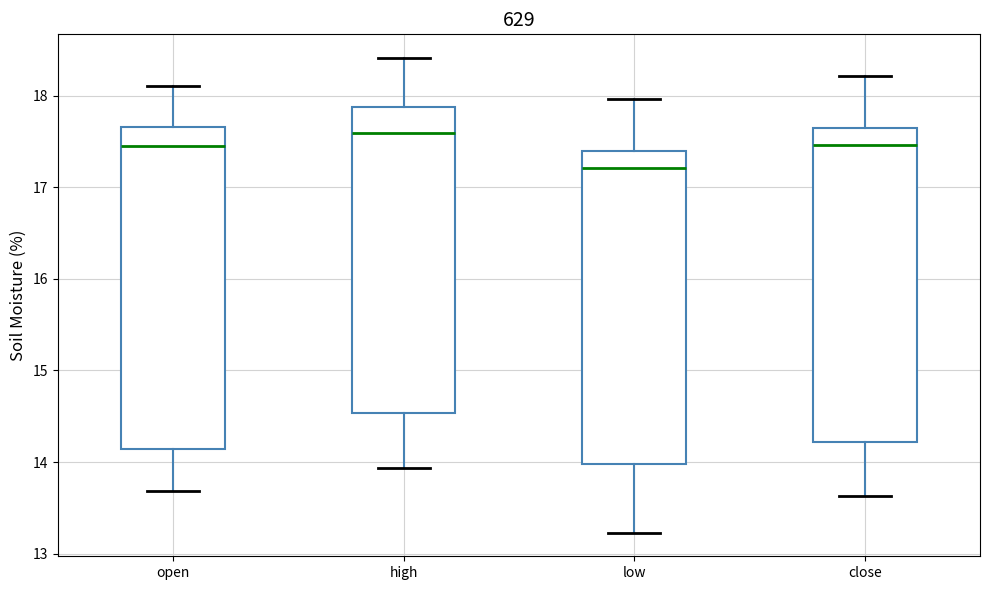

Where is the upper edge of the box for open on the y-axis? The values are not printed on the chart, so give them approximately, as read against the axis.

17.7